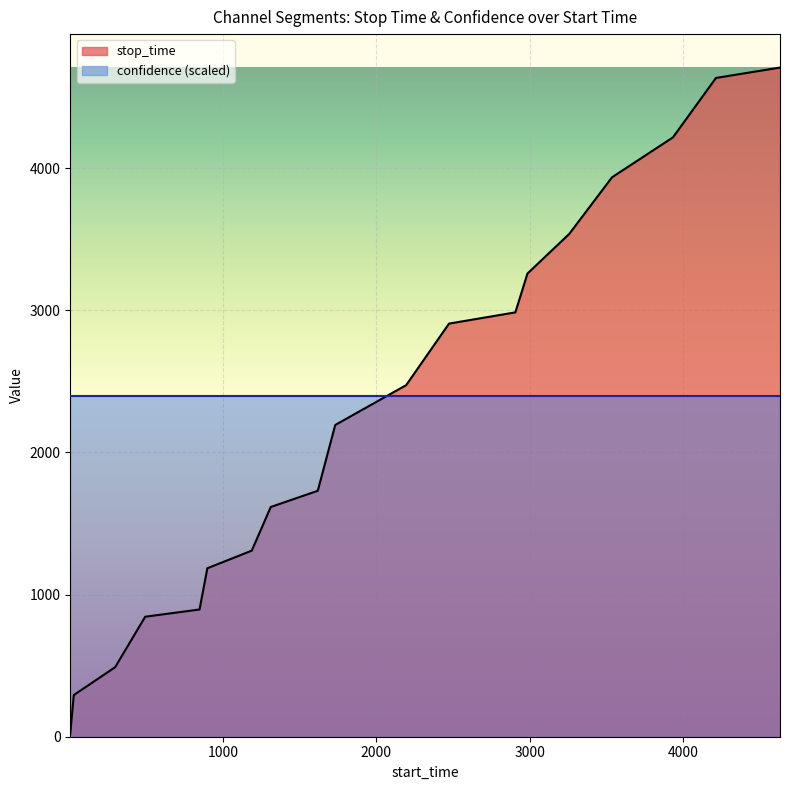

Reading left to right, transcribe all the data shown in this chart.

1=23	24=293	294=489	490=844	845=895	896=1185	1186=1309	1310=1616	1617=1730	1731=2193	2194=2473	2474=2906	2907=2985	2986=3258	3259=3537	3538=3935	3936=4216	4217=4634	4635=4707